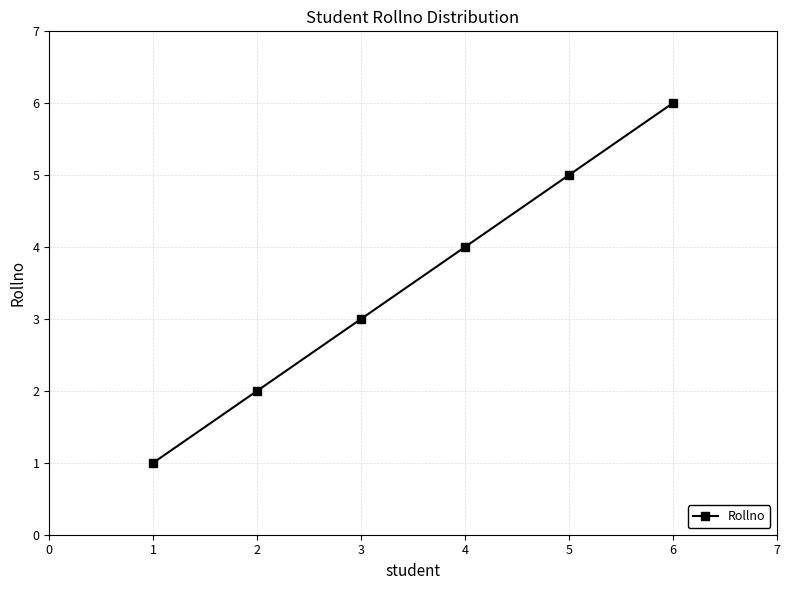

How many series are shown in this chart?

1